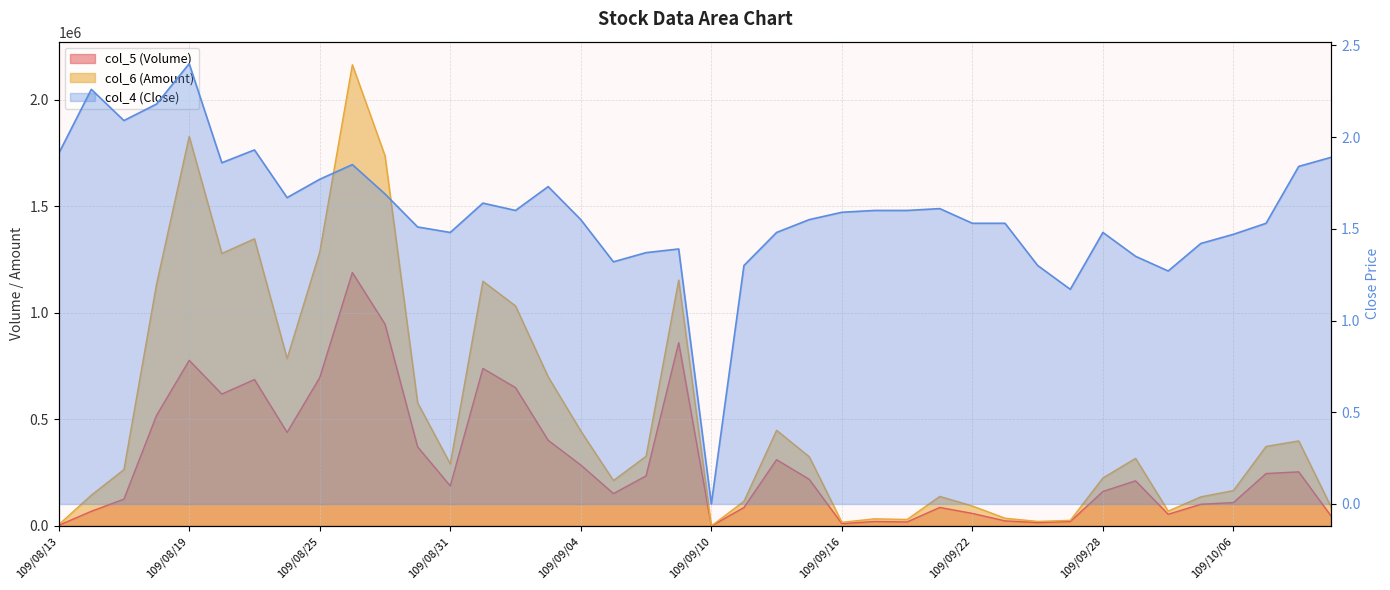

True or false: col_4 has a value of 1.5 at 109/09/14.

True